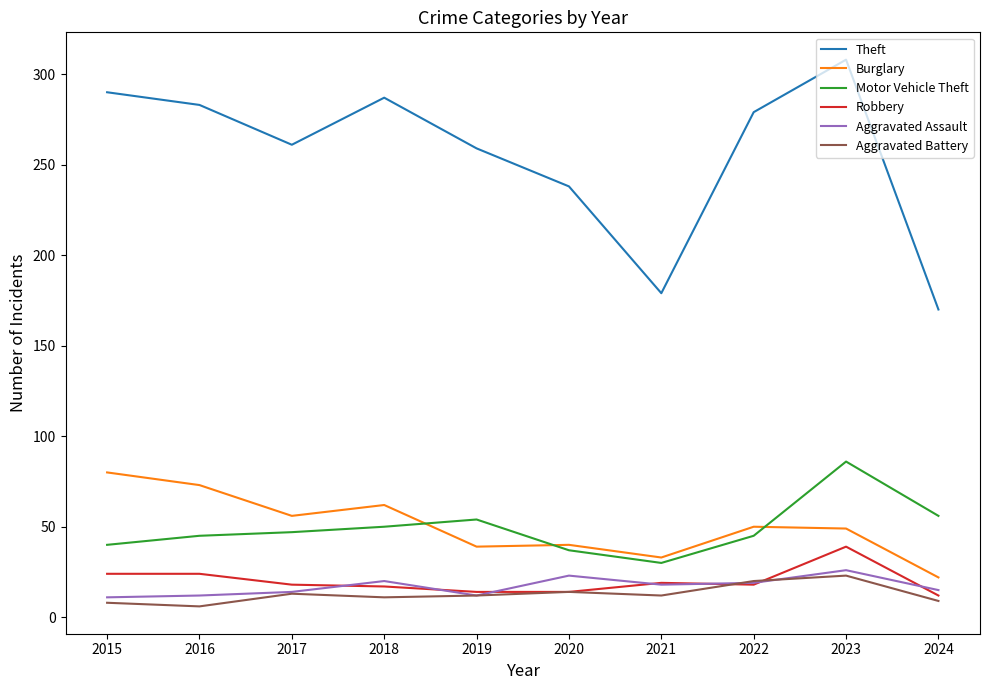

What is the maximum value shown in the chart?

308